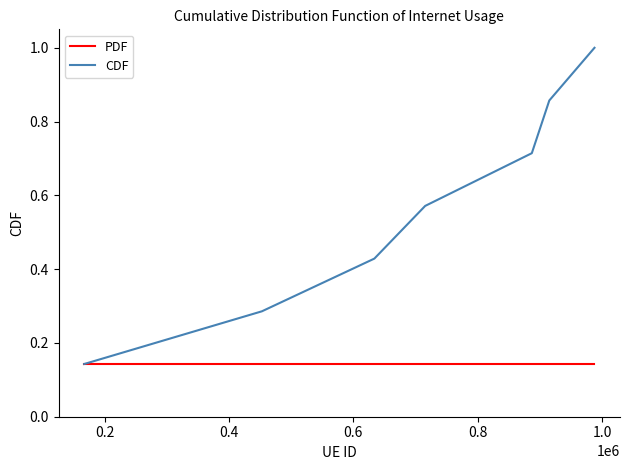

What is the highest value of the CDF series?

1.0